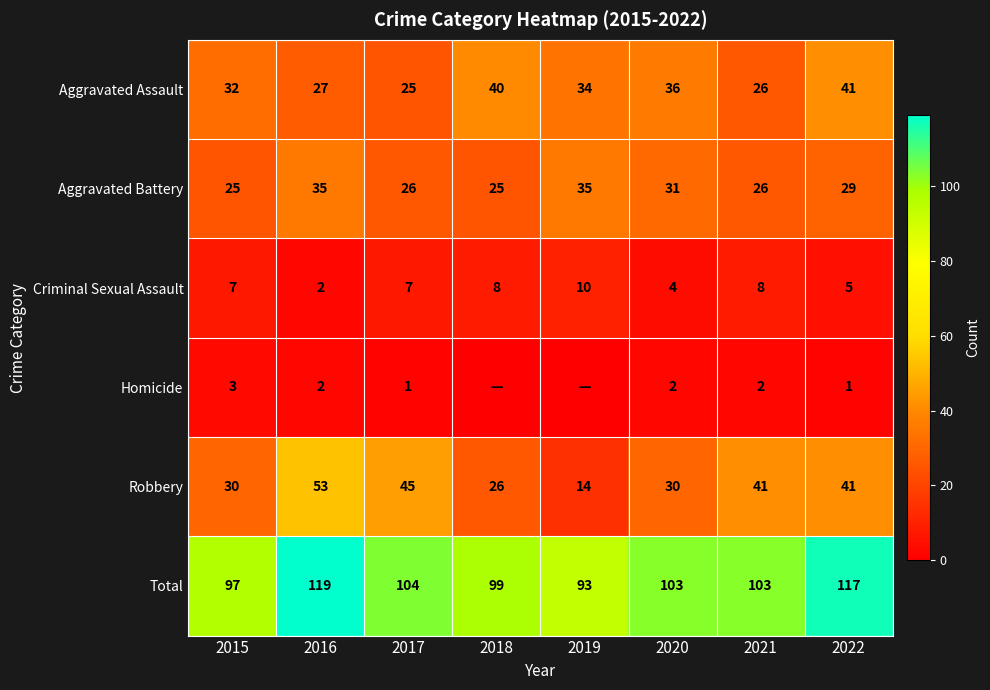

The value of Aggravated Assault at 2020 is 62. True or false?

False